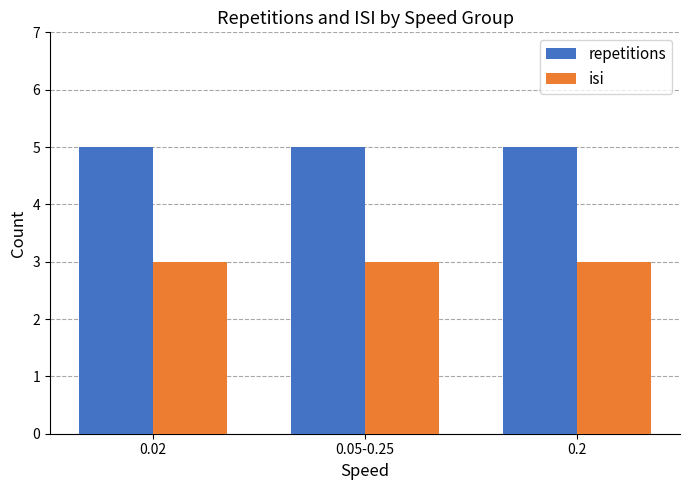

How many series are shown in this chart?

2